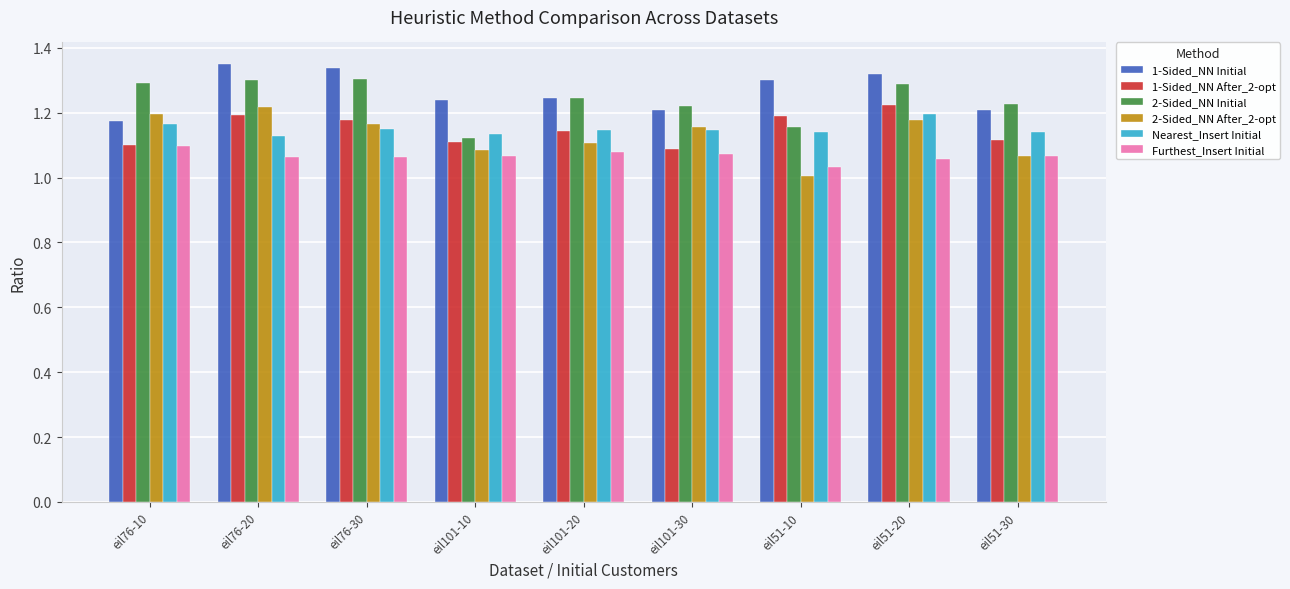

The 2-Sided_NN After_2-opt series shows 2.1 at eil76-10. True or false?

False